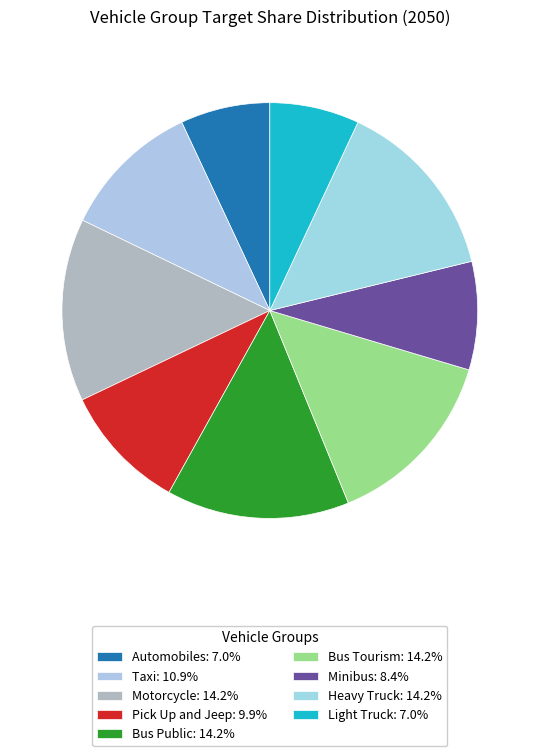

How many segments does this pie chart have?

9